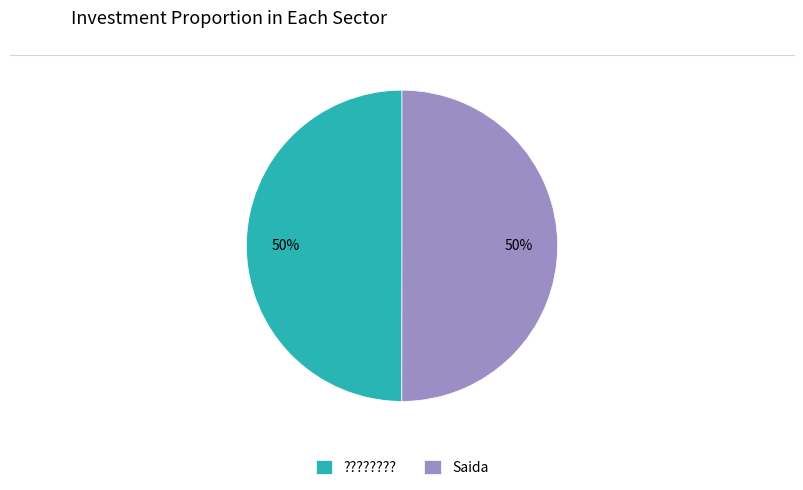

What is the ratio of the value at Saida to the value at ?????????

1.0